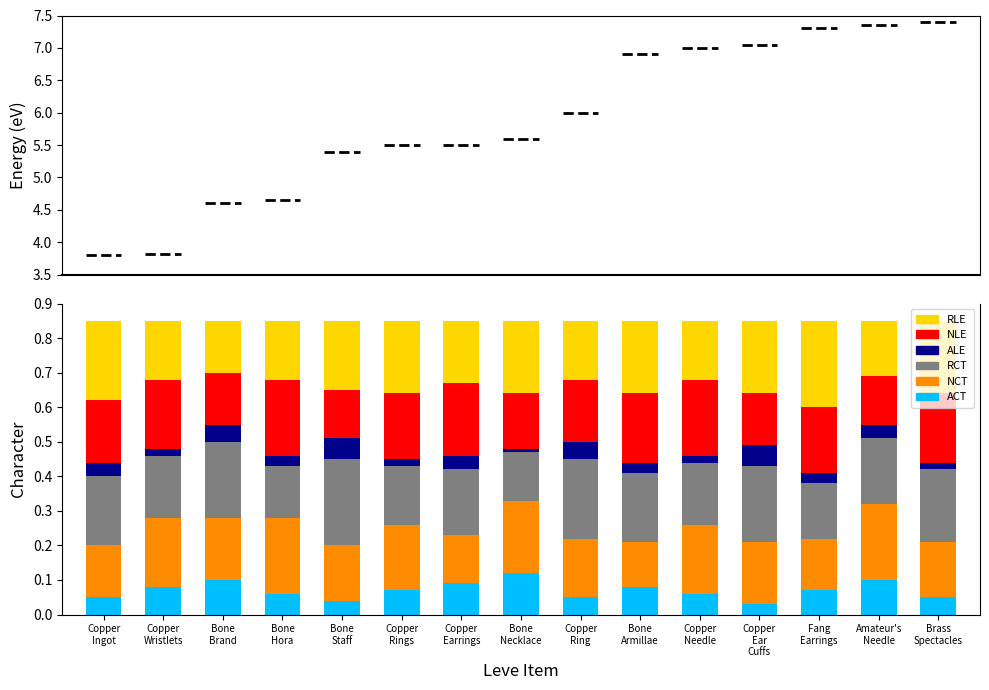

True or false: ACT has a value of 0.1 at Brass
Spectacles.

True